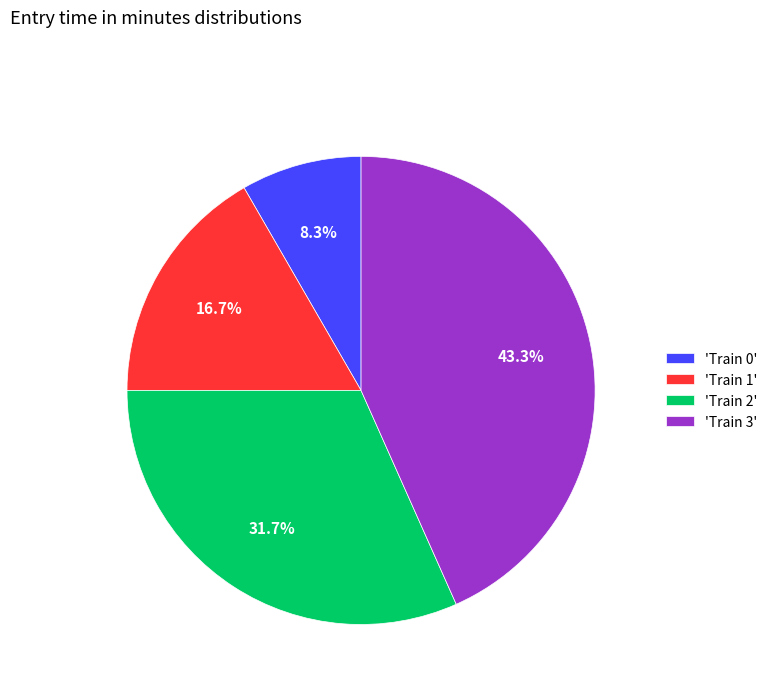

Is the sum of 'Train 0' and 'Train 3' greater than half?

Yes